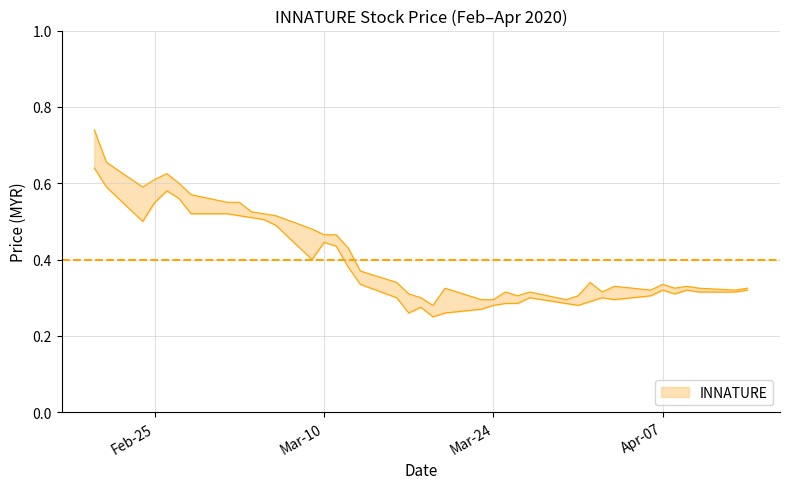

The low series shows 0.4 at 2020-03-18. True or false?

False